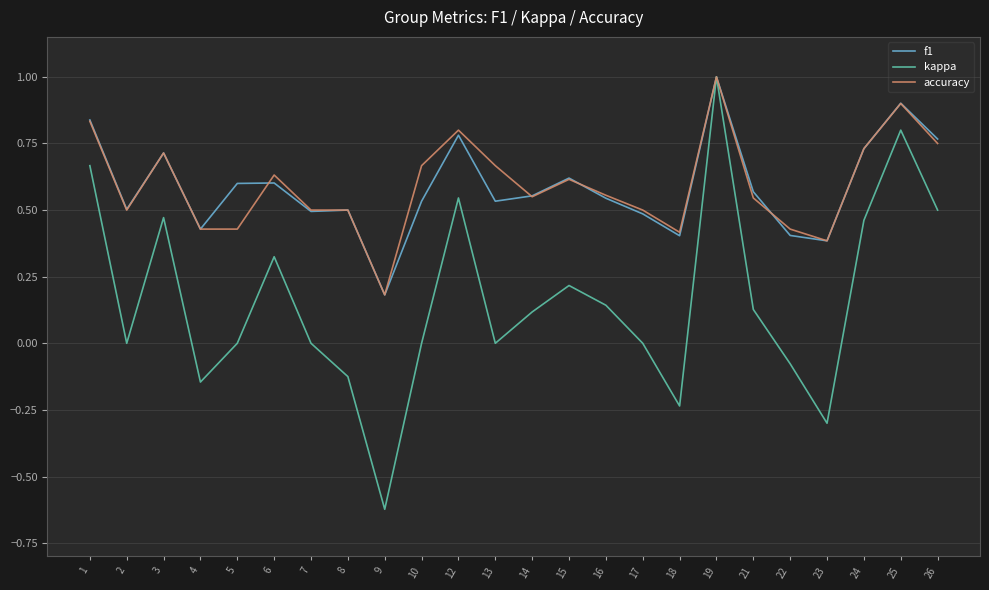

At which label does accuracy reach its minimum?

9